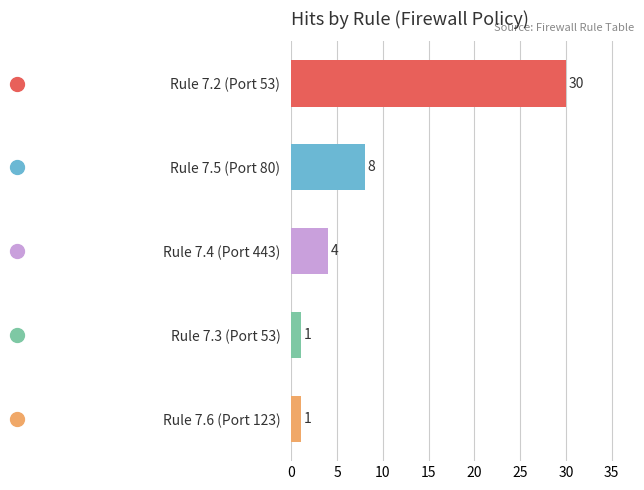

What is the difference between the second highest and second lowest values?

7